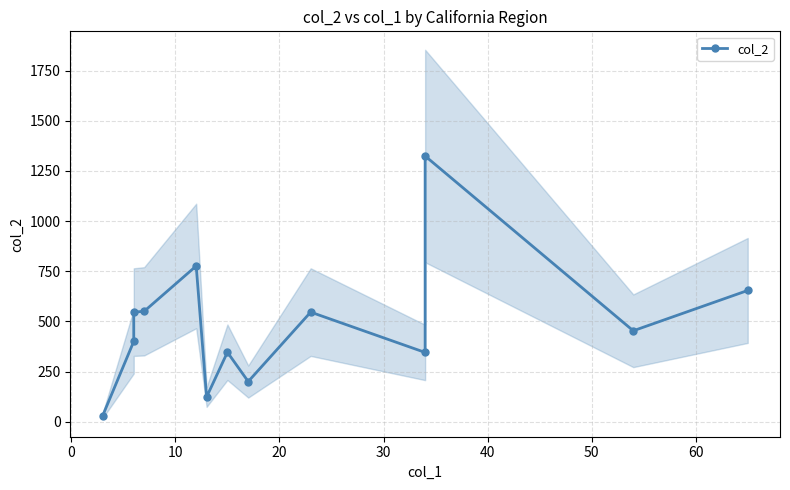

Reading left to right, extract all data points from this chart.

28	400	546	550	776	123	346	200	546	345	1324	453	654